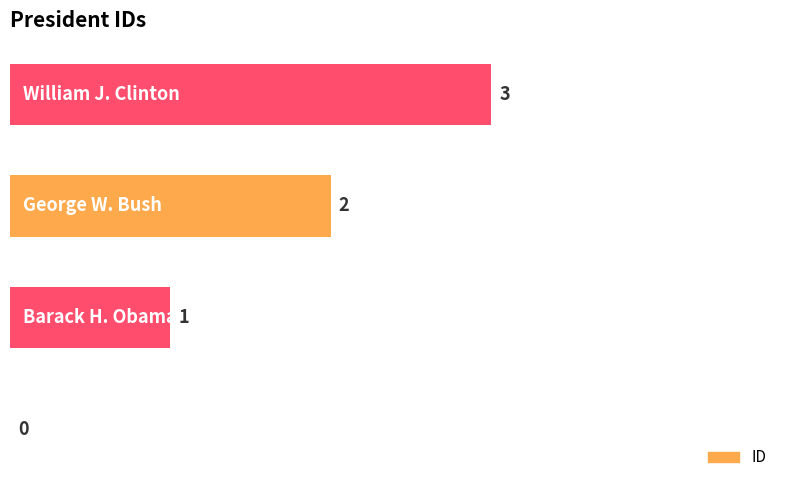

What is the maximum value shown in the chart?

3